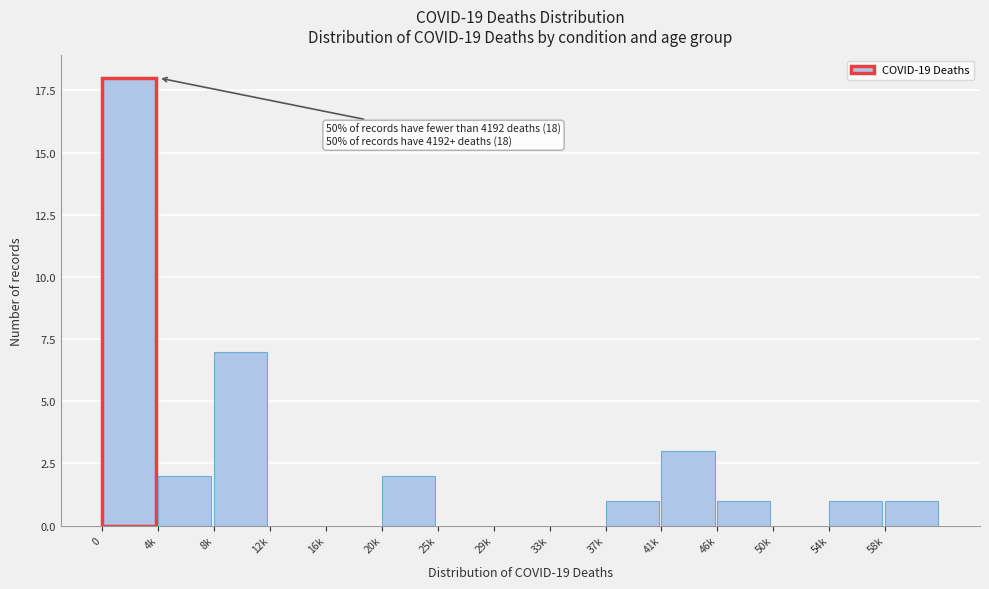

Reading right to left, what are all the values shown in this chart?

58k=1	54k=1	50k=0	46k=1	41k=3	37k=1	33k=0	29k=0	25k=0	20k=2	16k=0	12k=0	8k=7	4k=2	0=18